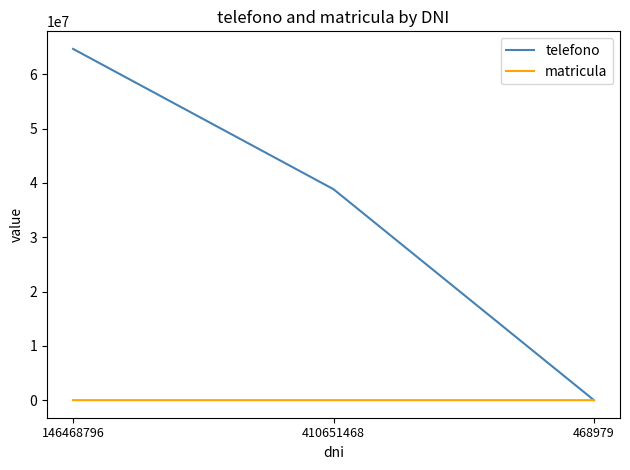

Is the value of telefono at 410651468 greater than the value of matricula at 146468796?

Yes